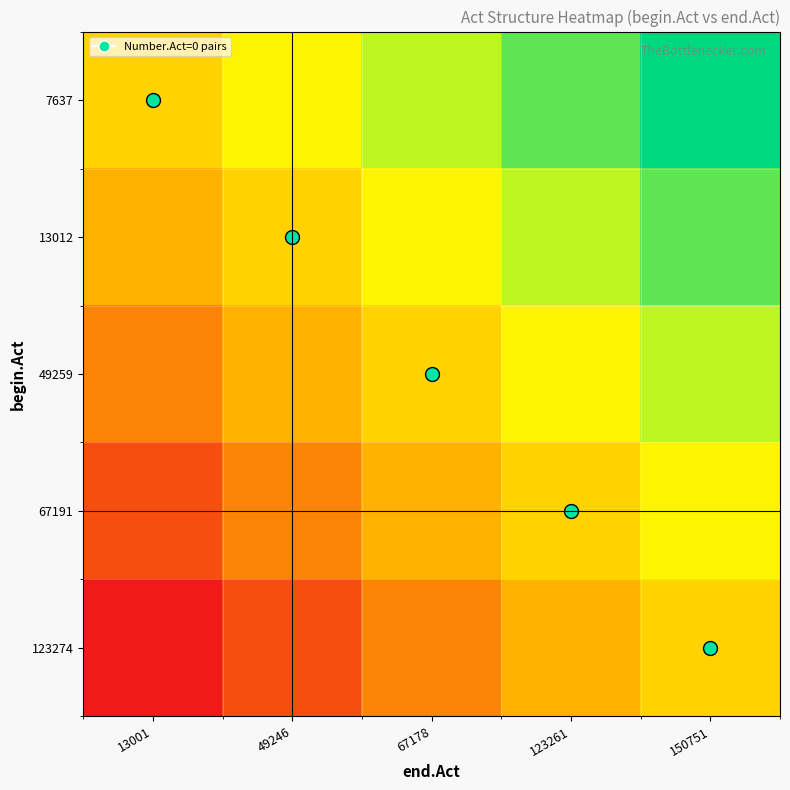

How many categories are shown in the chart?

5